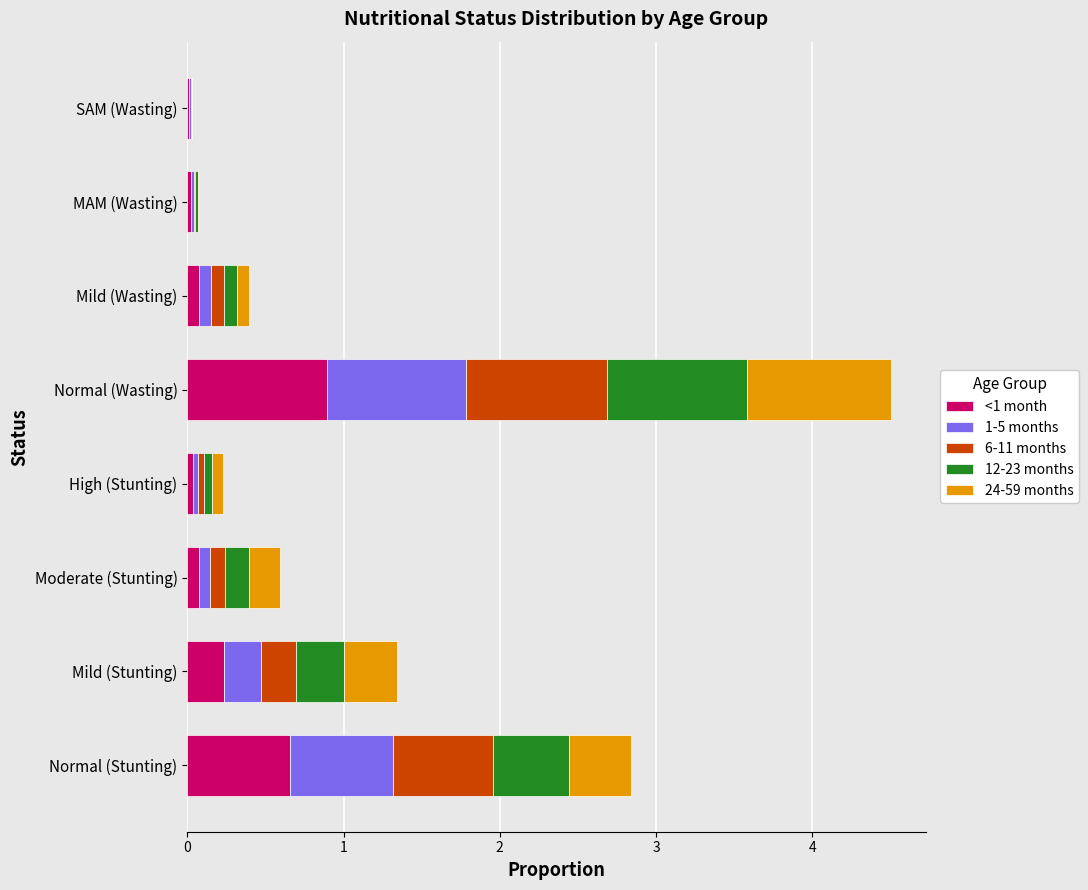

Is it true that <1 month equals 0.7 at Normal (Stunting)?

True